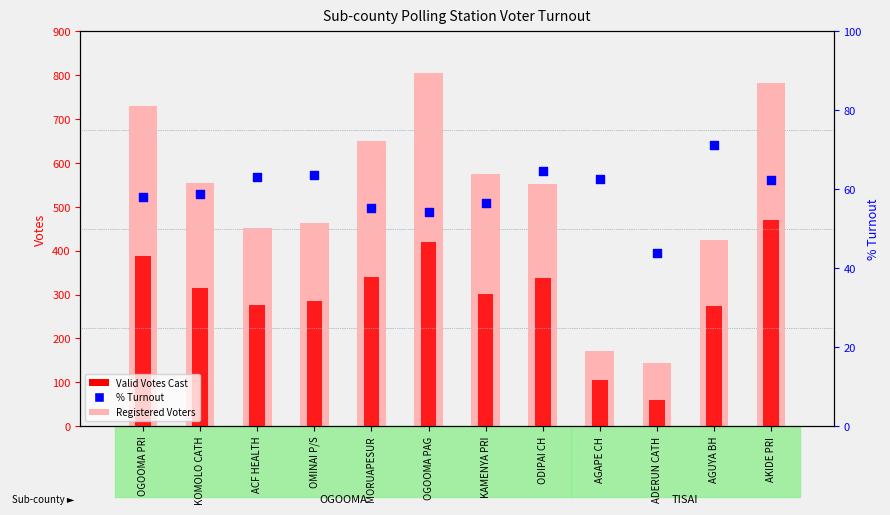

Which series contains the highest Y value?

Registered Voters